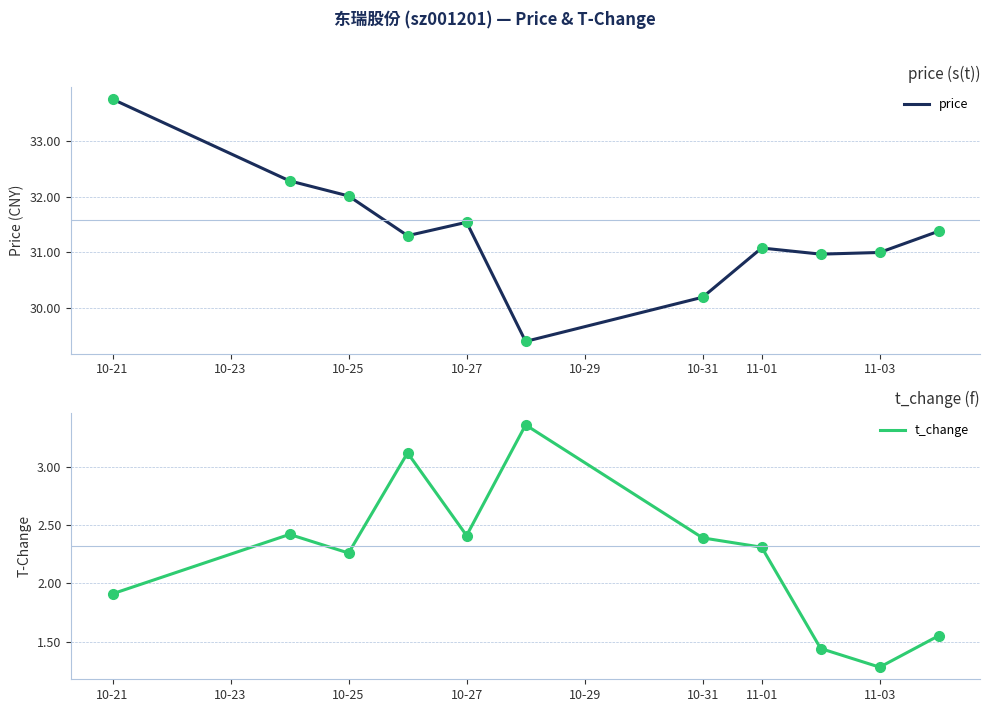

What is the maximum value shown in the chart?

33.7